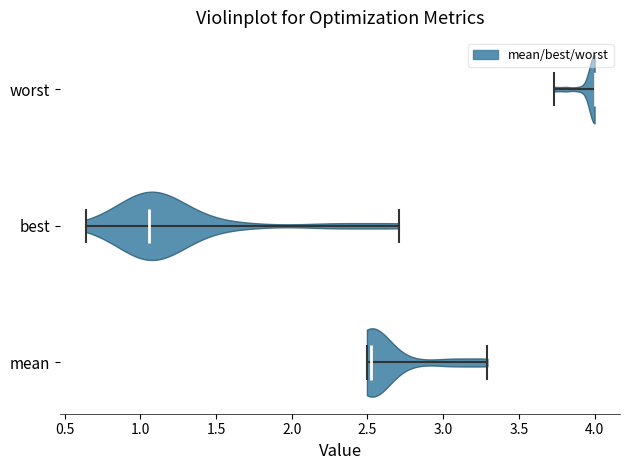

What is the highest point the violin for worst reaches on the x-axis? The values are not printed on the chart, so give them approximately, as read against the axis.

4.00